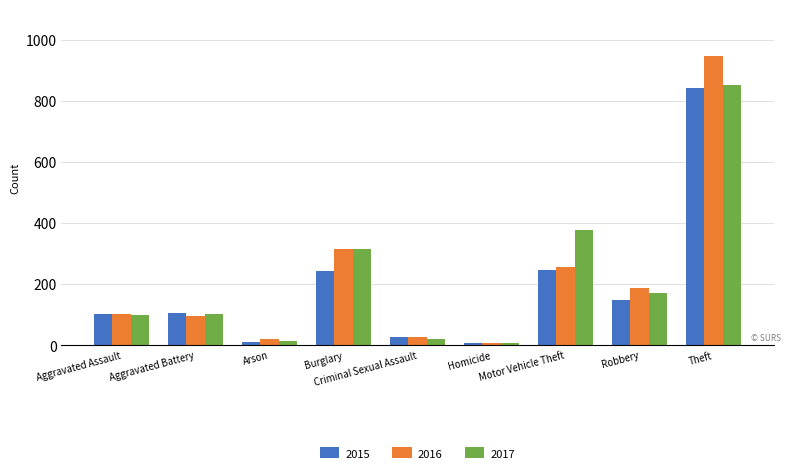

What is the sum of the 2016 values at Robbery and Arson?

207